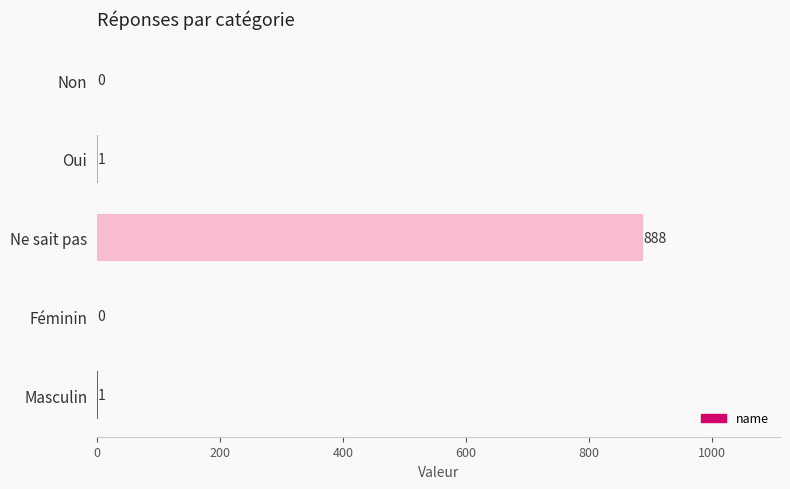

The value at Ne sait pas is 609. True or false?

False